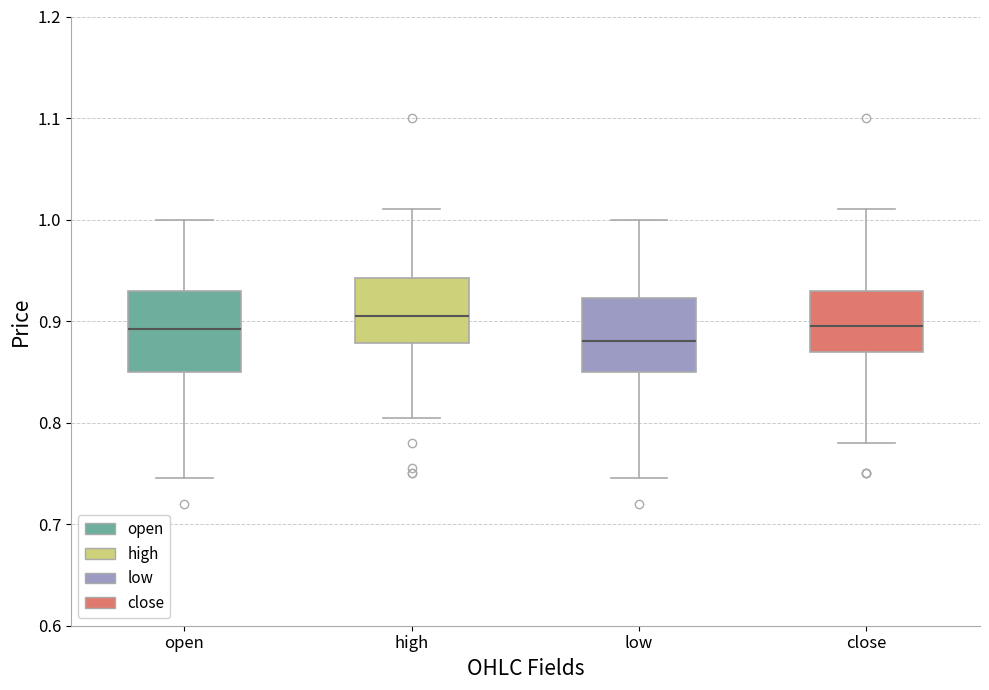

Reading left to right, read every box against the y-axis: the position of its median line, the range the box covers, and the ends of its whiskers. The values are not printed on the chart, so give them approximately, as read against the axis.

open: median 0.89, box 0.85 to 0.93, whiskers 0.75 to 1.00
high: median 0.91, box 0.88 to 0.94, whiskers 0.81 to 1.01
low: median 0.88, box 0.85 to 0.92, whiskers 0.75 to 1.00
close: median 0.90, box 0.87 to 0.93, whiskers 0.78 to 1.01